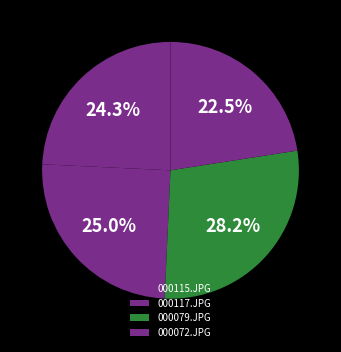

How many segments does this pie chart have?

4